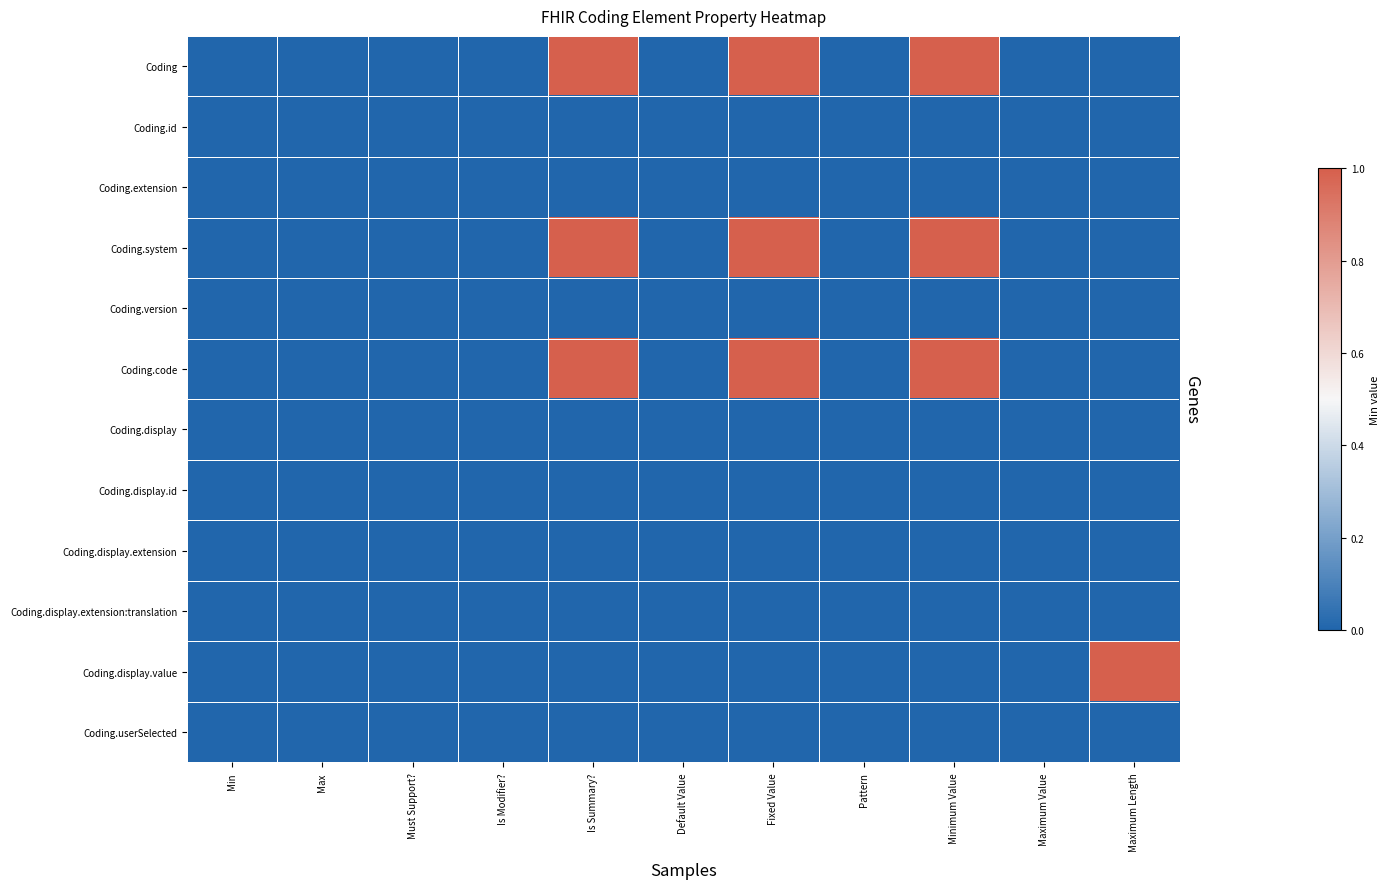

Which series changed the most between Is Summary? and Default Value?

Coding